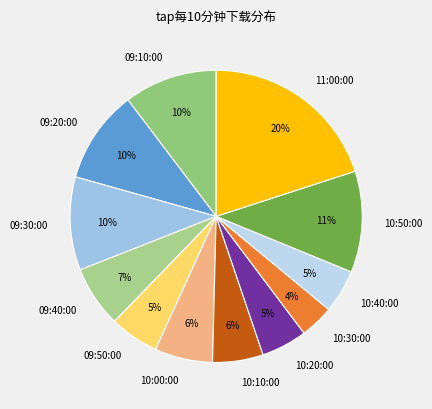

True or false: 09:30:00 accounts for 5% of the total.

False